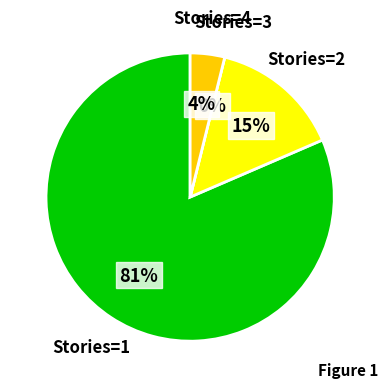

Is there any slice that represents more than half of the pie?

Yes